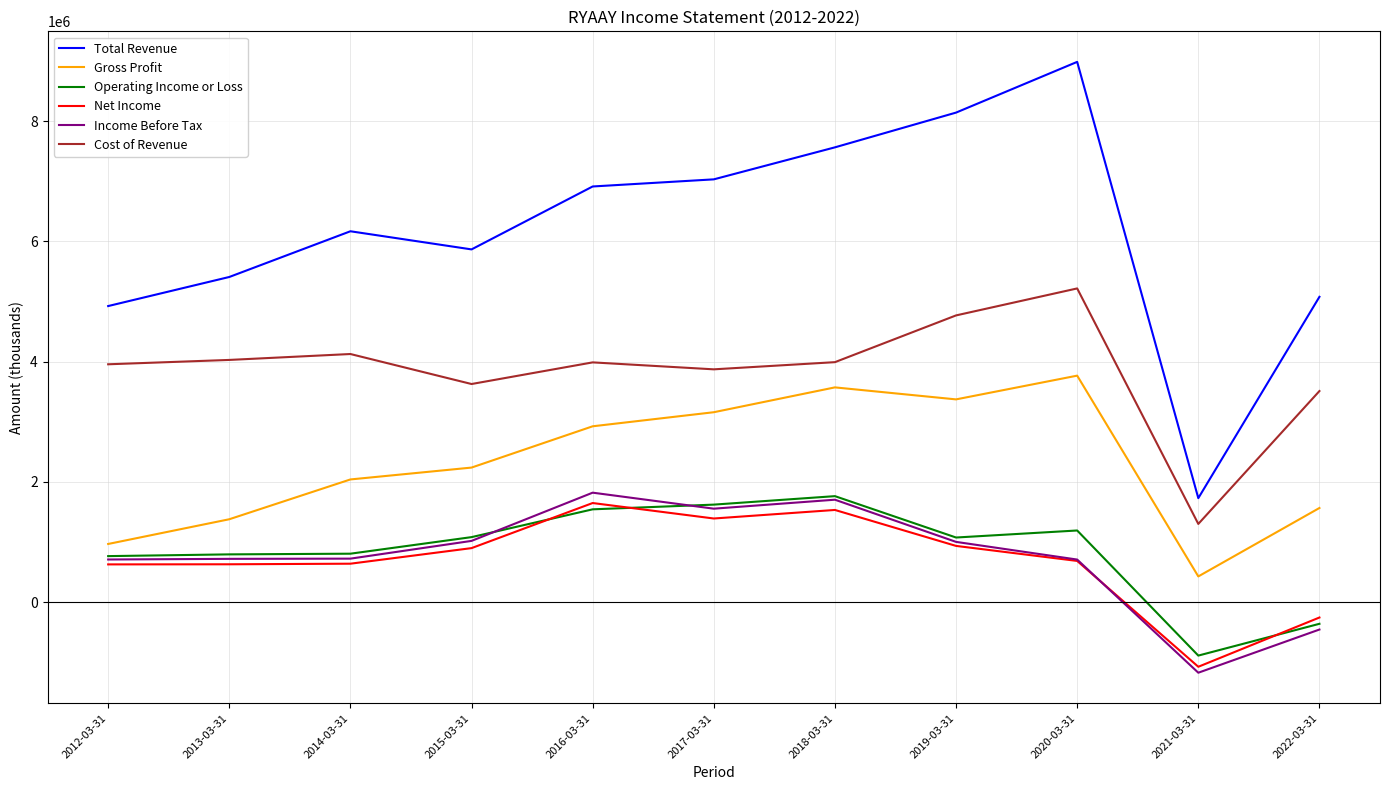

Does the chart have visible grid lines?

Yes